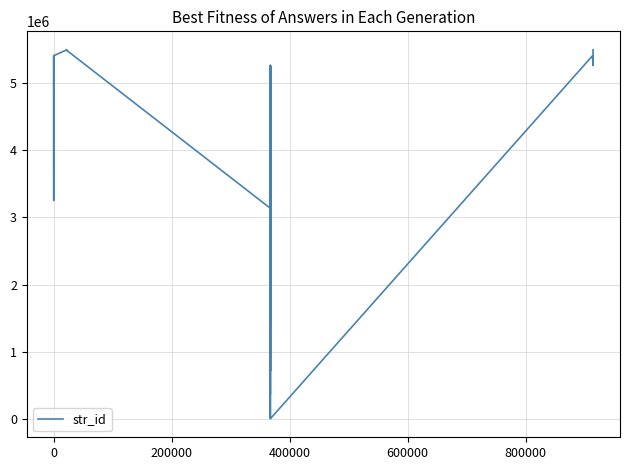

The value at 27 is 9111616. True or false?

False